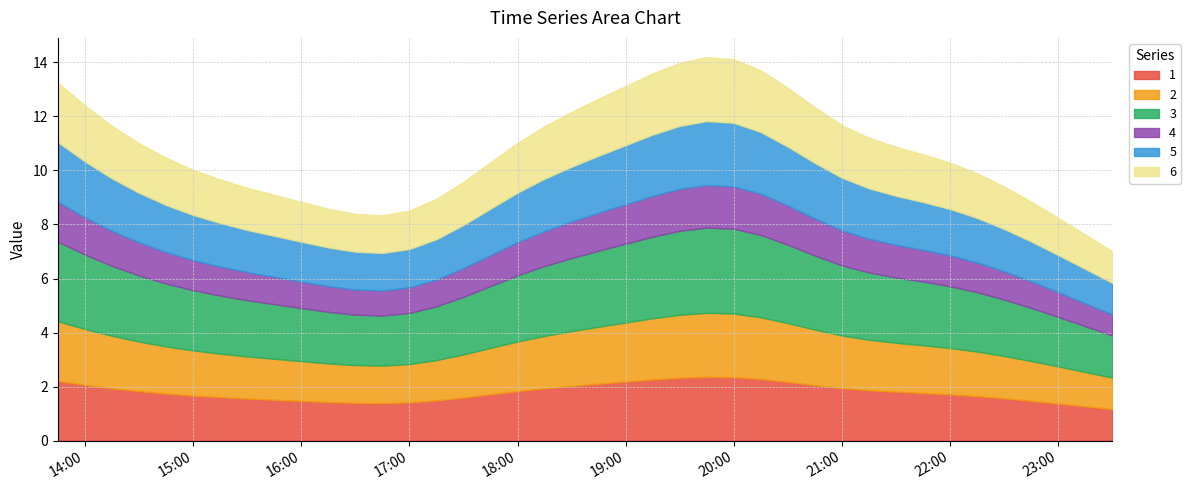

What is the spread (max minus min) of values at 2019-03-13 19:15:00?

1.5